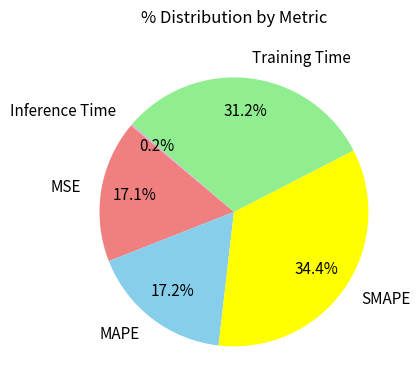

To the nearest percent, what is the average slice percentage?

20%